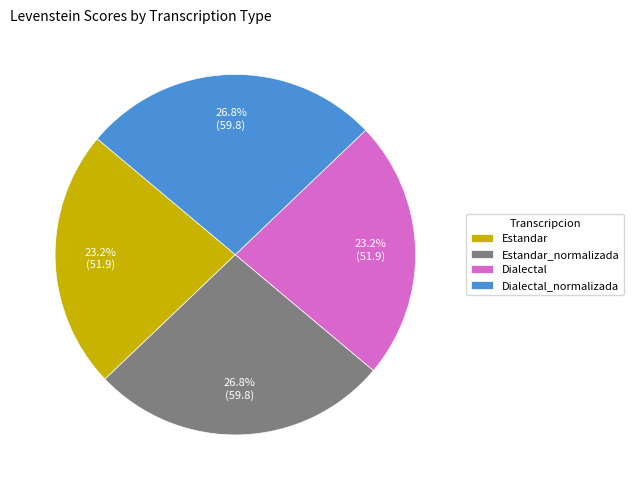

What percentage is NOT represented by Dialectal_normalizada?

73.2%